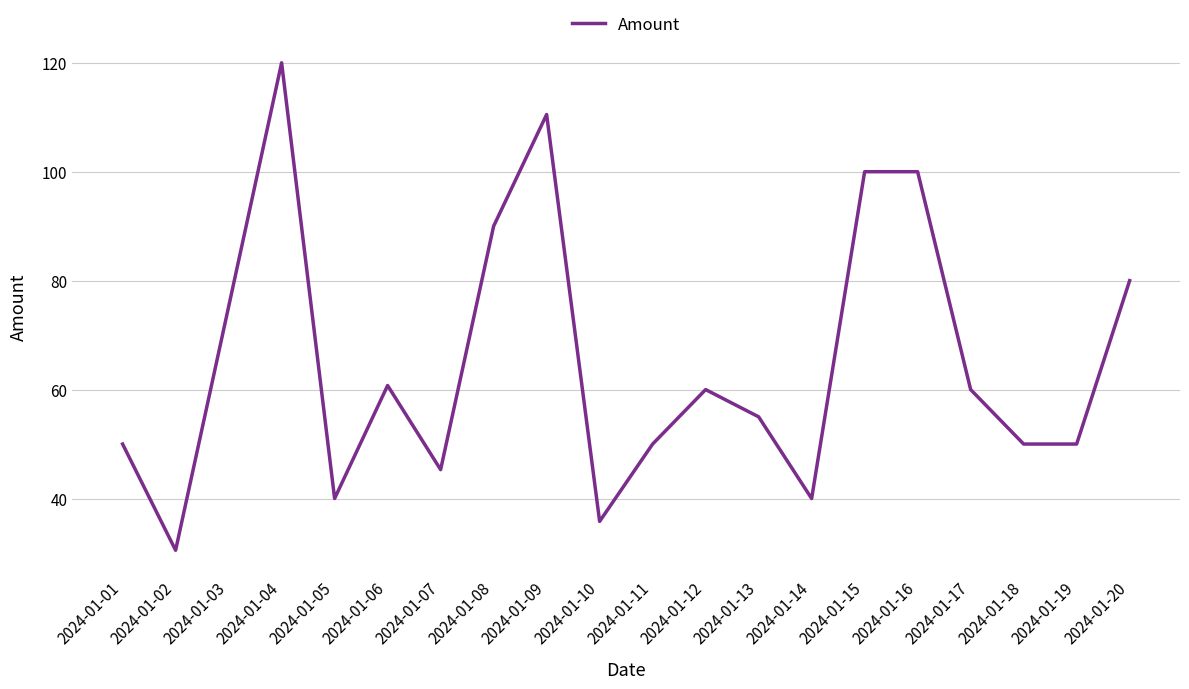

Between 2024-01-12 and 2024-01-07, which is larger?

2024-01-12